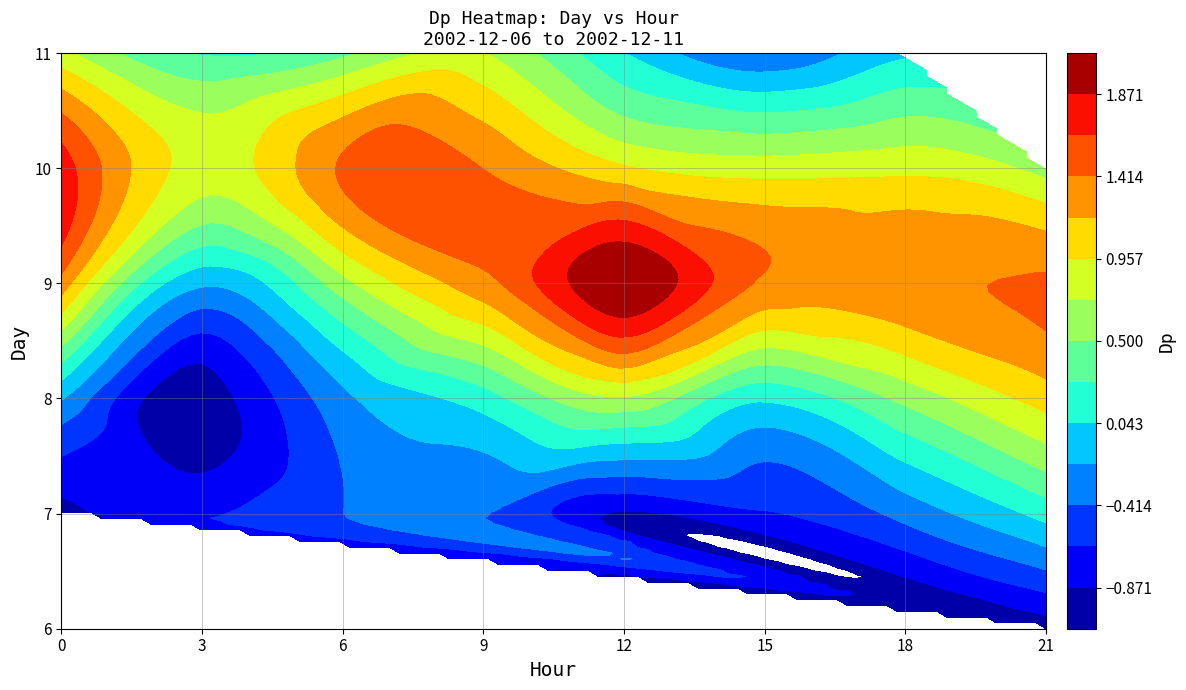

List the labels in order of value, largest first.

9_12, 10_0, 10_6, 9_21, 10_9, 9_18, 9_15, 9_9, 9_0, 8_21, 10_12, 10_18, 10_3, 10_15, 11_0, 11_9, 8_12, 9_6, 10_21, 8_18, 11_6, 11_3, 8_9, 7_21, 8_15, 11_12, 11_18, 9_3, 8_0, 8_6, 7_18, 11_15, 7_9, 7_6, 7_15, 7_3, 7_12, 7_0, 6_21, 8_3